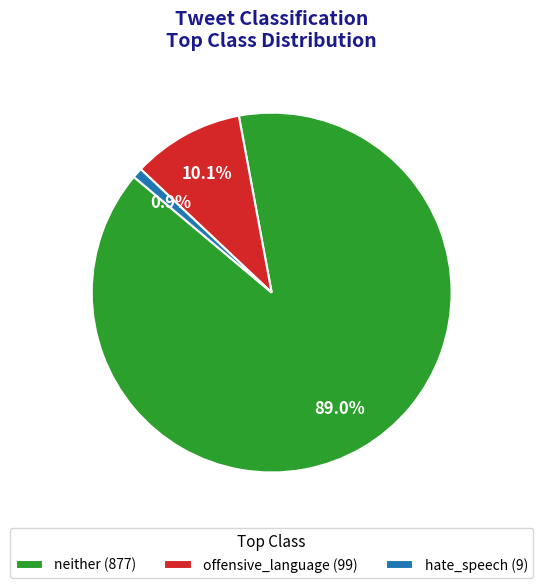

Does offensive_language (99) represent more than half of the total?

No